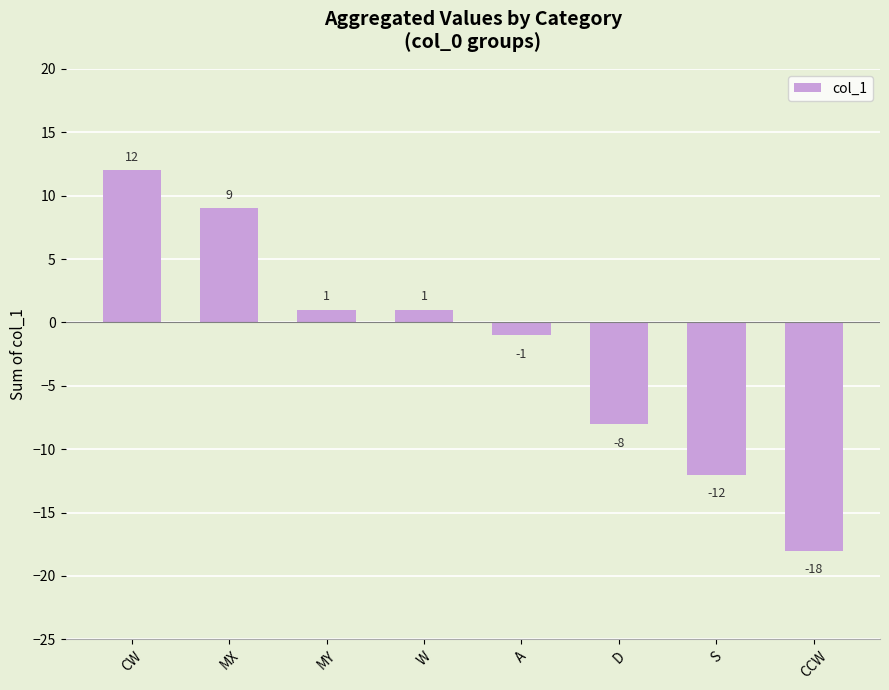

What is the sum of all values?

-16